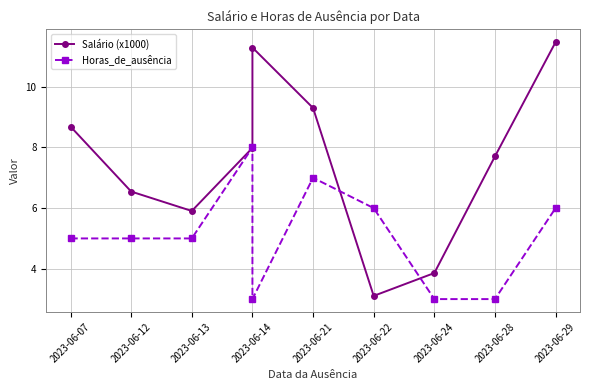

What is the difference between the maximum and second lowest values in the Salário (x1000) series?

7.6